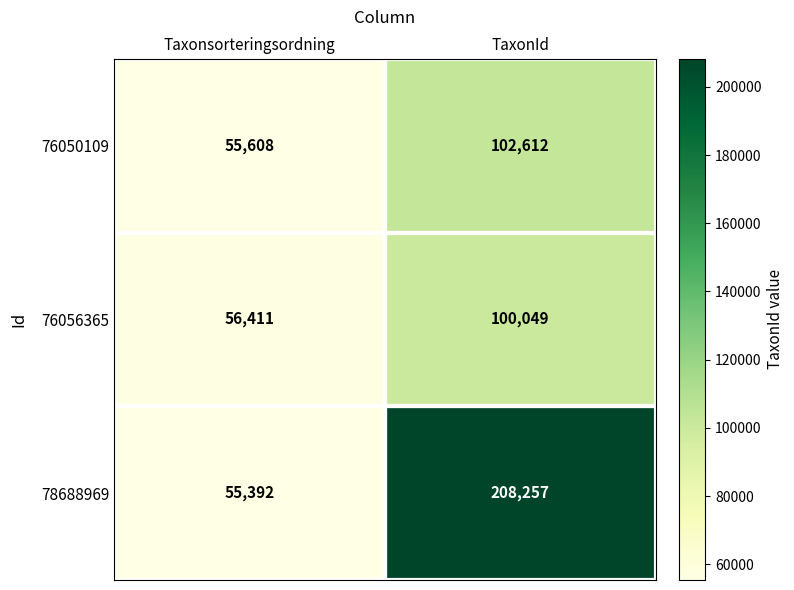

What is the total value across all series at TaxonId?

410918